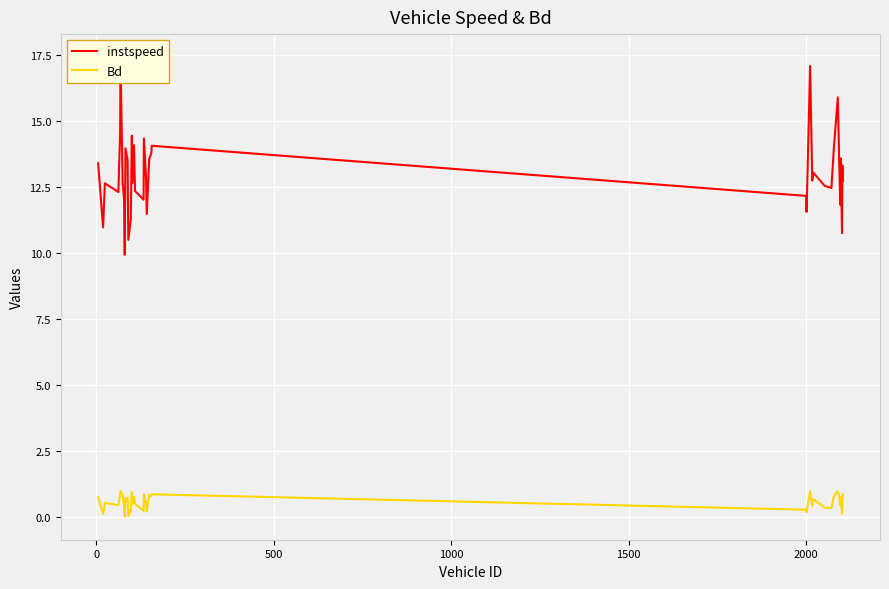

What is the maximum value for Bd?

1.0